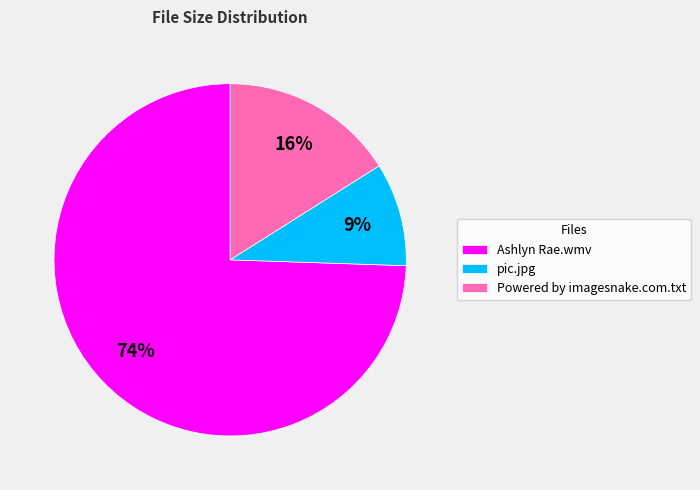

To the nearest percent, what is the average slice percentage?

33%